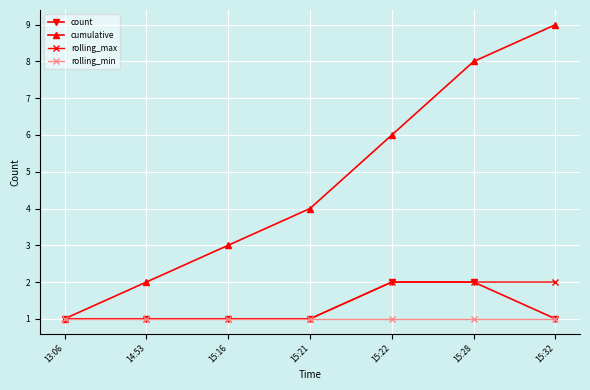

What is the sum of the rolling_min values at 15:32 and 15:21?

2